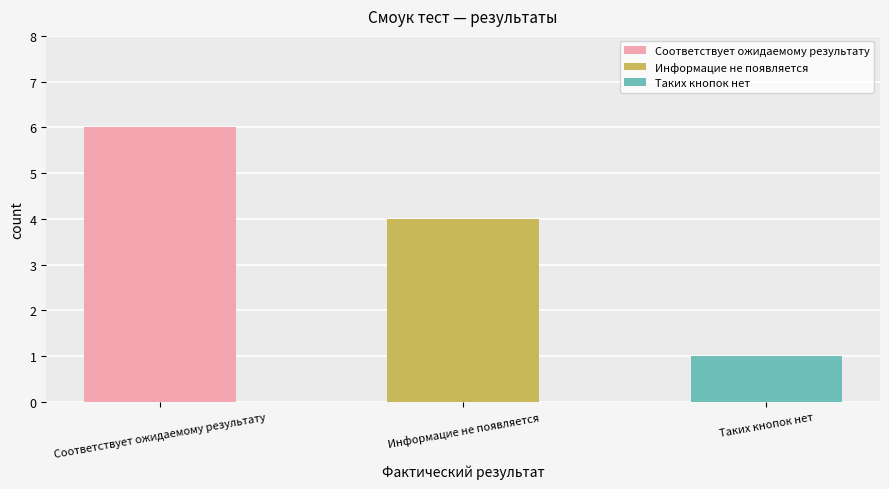

What is the change in value from Соответствует ожидаемому результату to Информацие не появляется?

-2